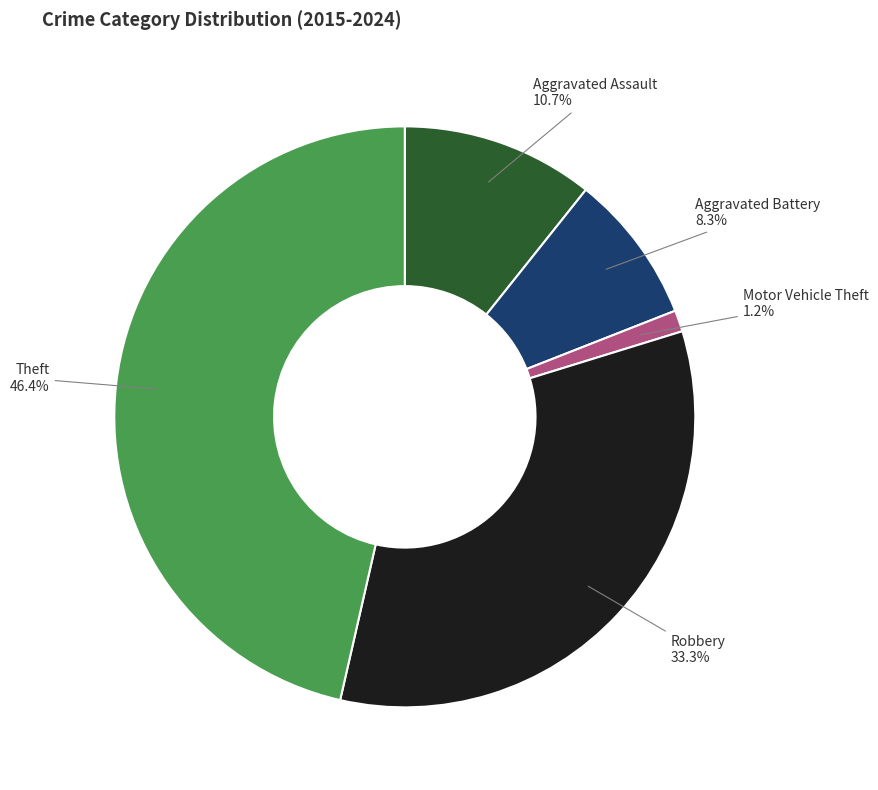

Which category has the biggest portion of the pie?

Theft